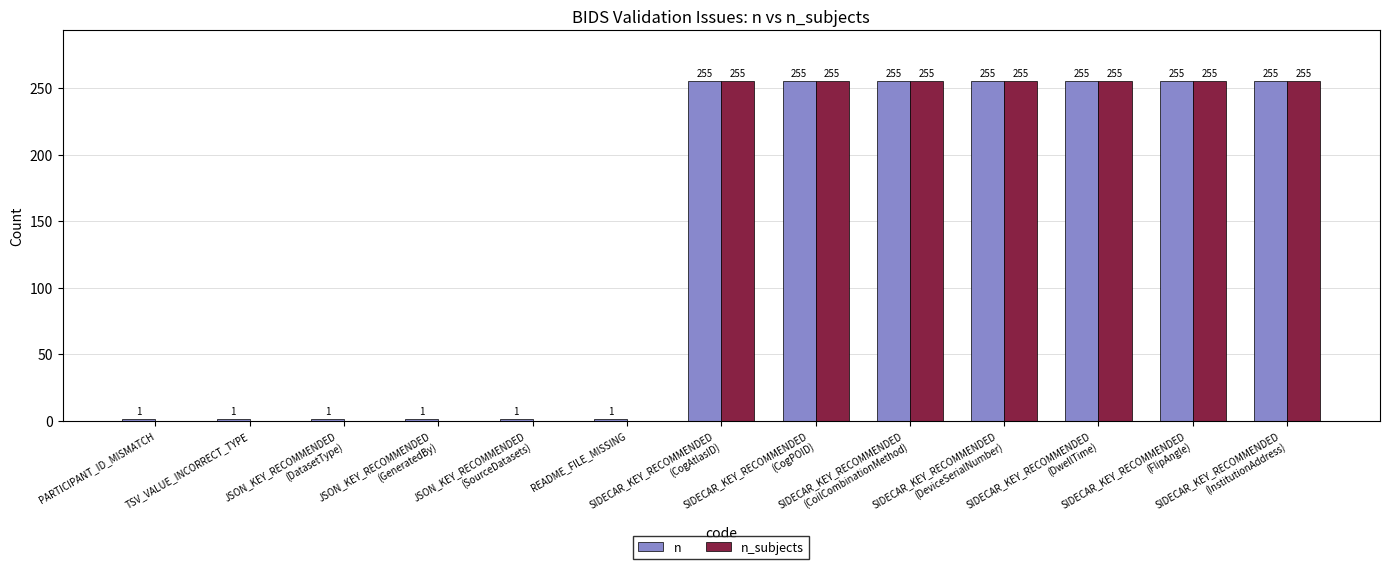

Which series has the widest spread of values?

n_subjects